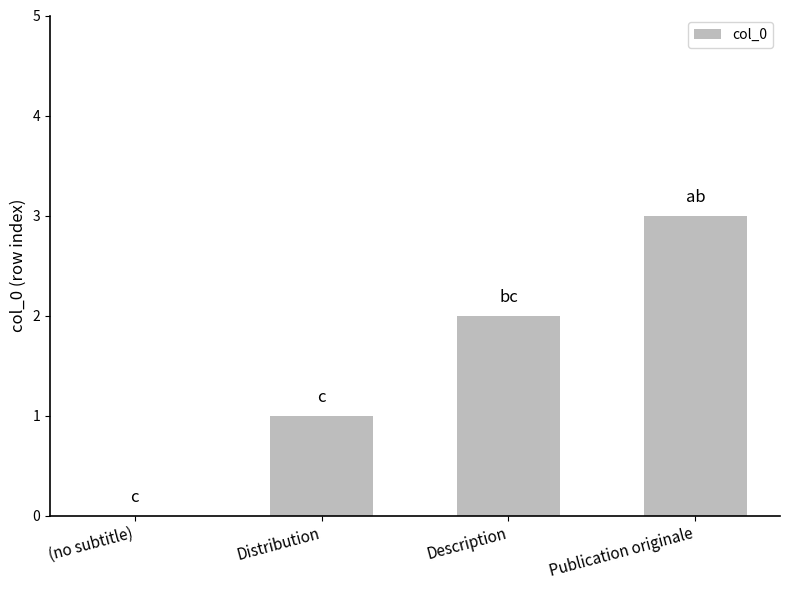

Reading left to right, extract all data points from this chart.

0	1	2	3